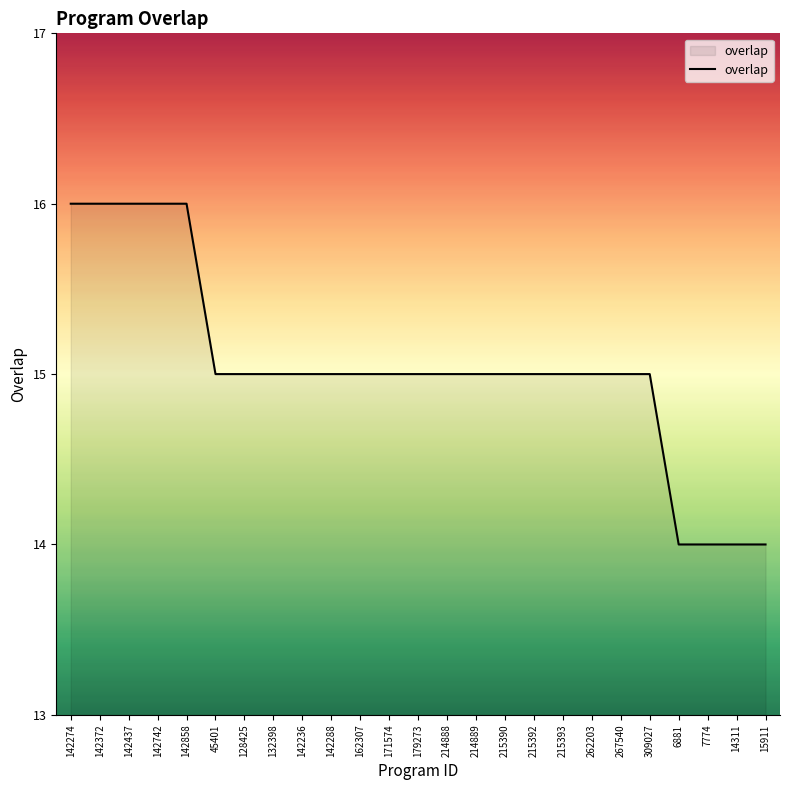

The value at 142236 is 7. True or false?

False